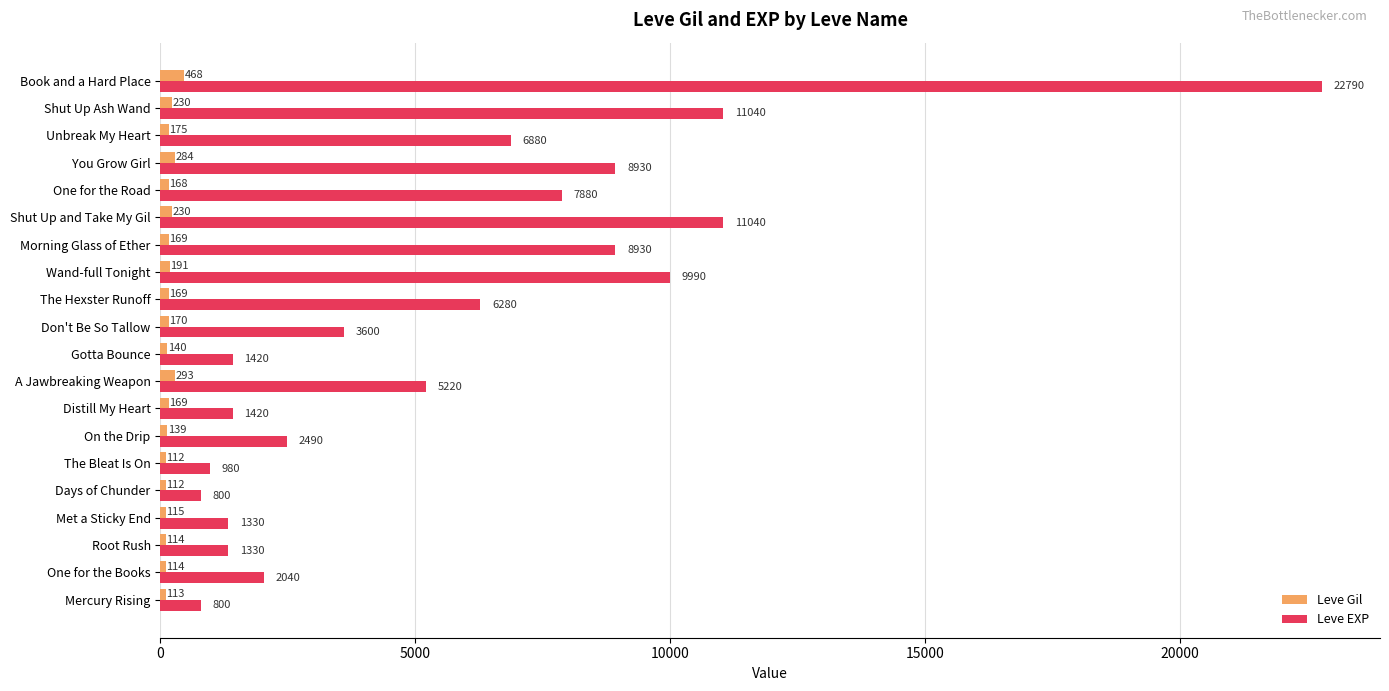

Rank the series by their maximum value, from lowest to highest.

Leve Gil, Leve EXP